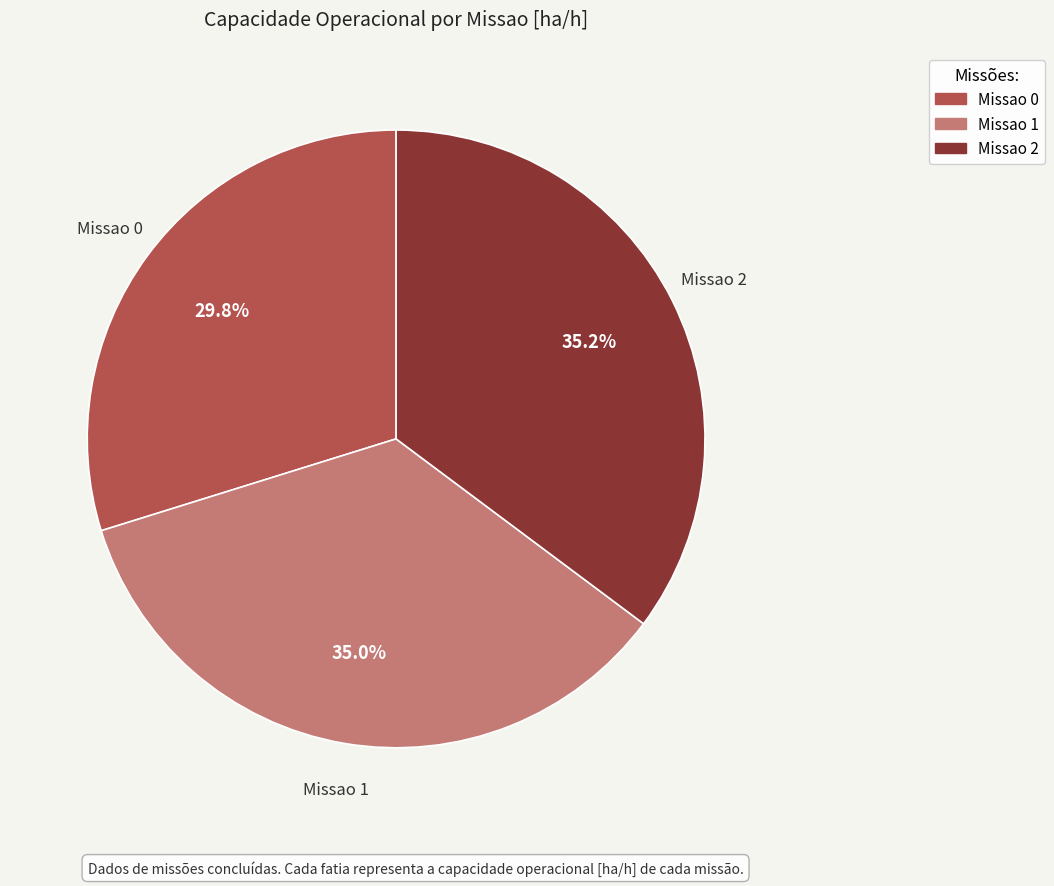

To the nearest percent, what is the combined percentage of Missao 0 and Missao 1?

65%